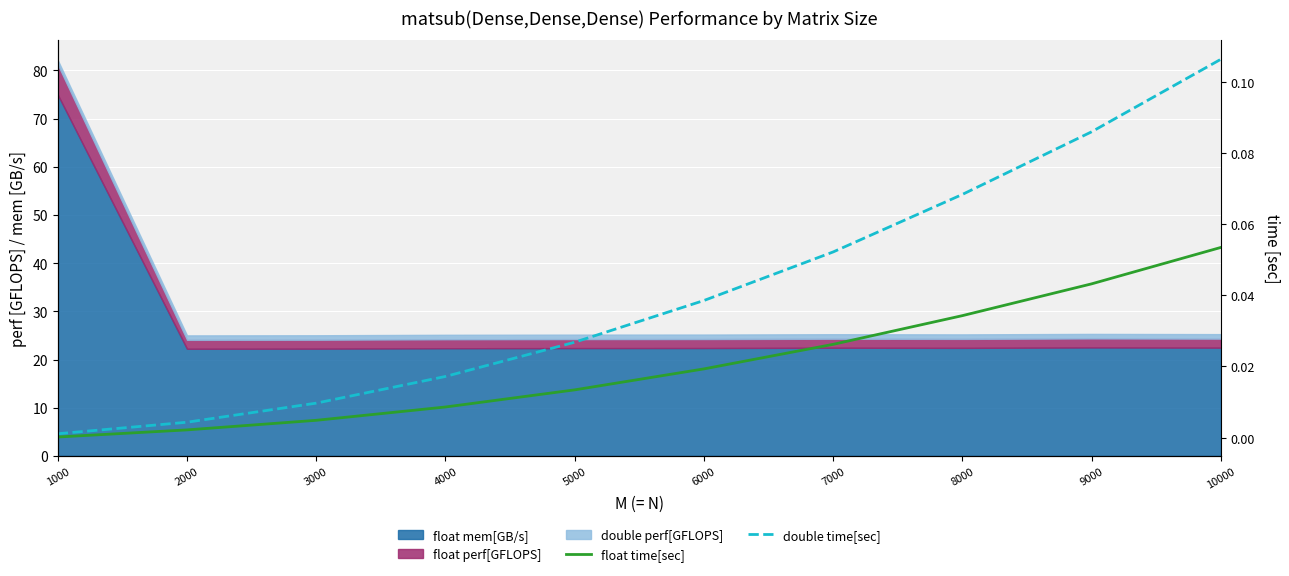

At which category does the chart reach its peak across all series?

10000